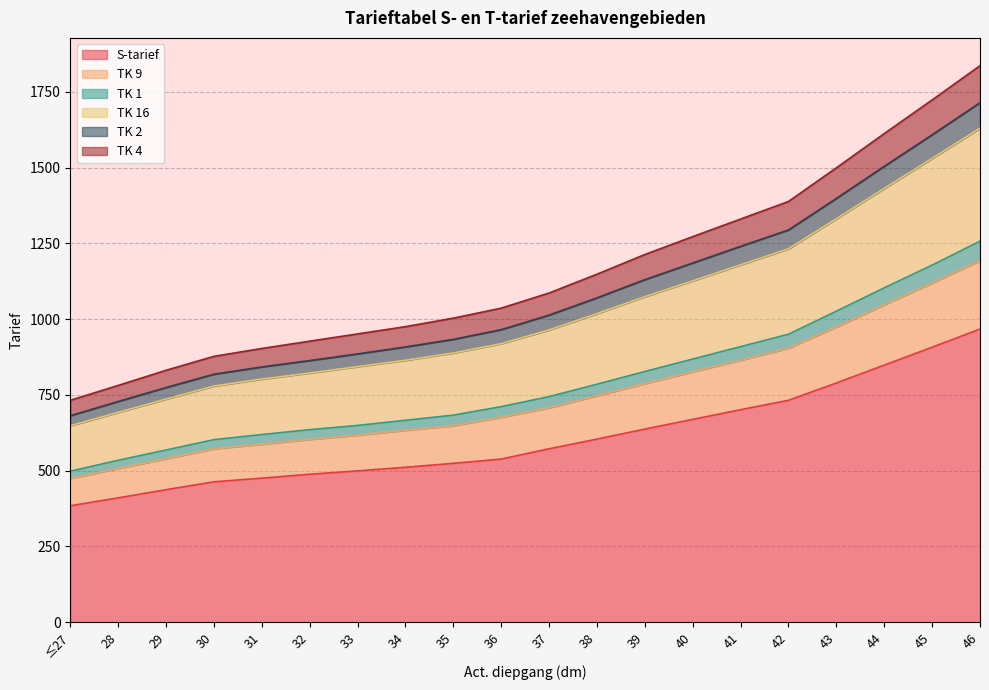

True or false: TK 16 and TK 9 cross at least once.

False